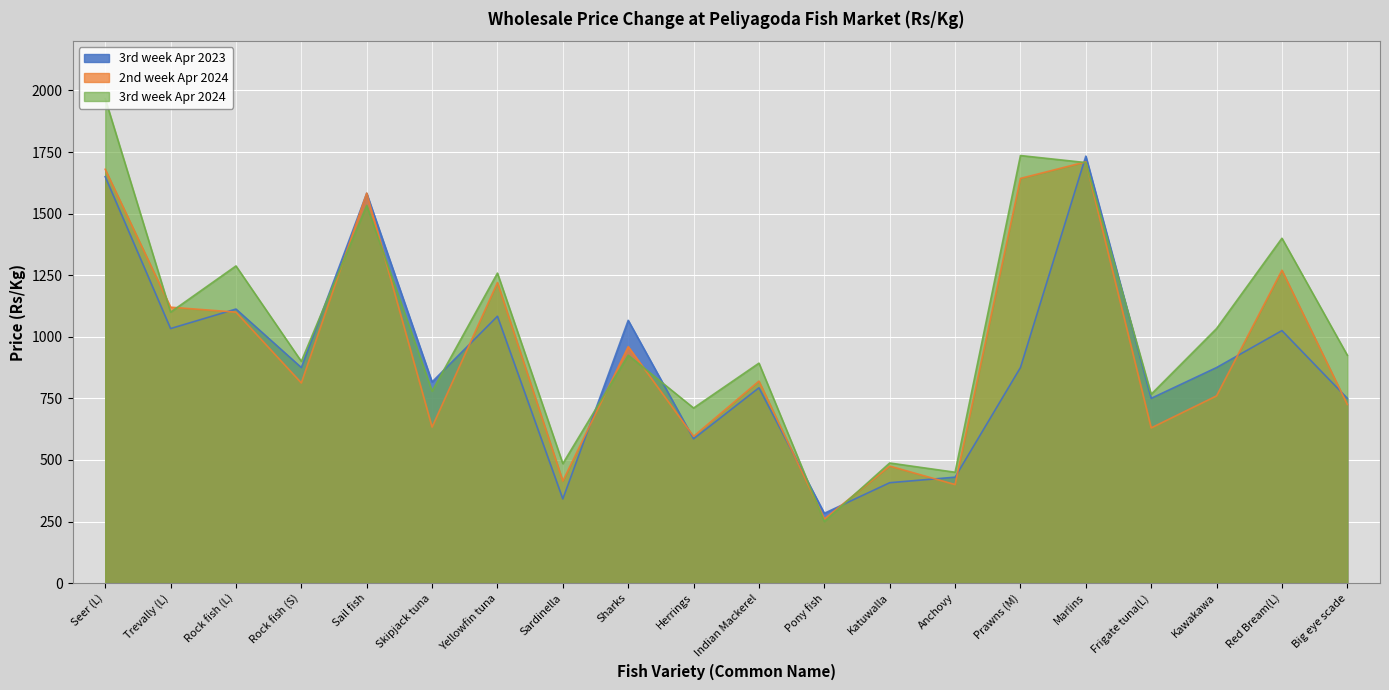

What is the label of the 19th point from the right?

Trevally (L)